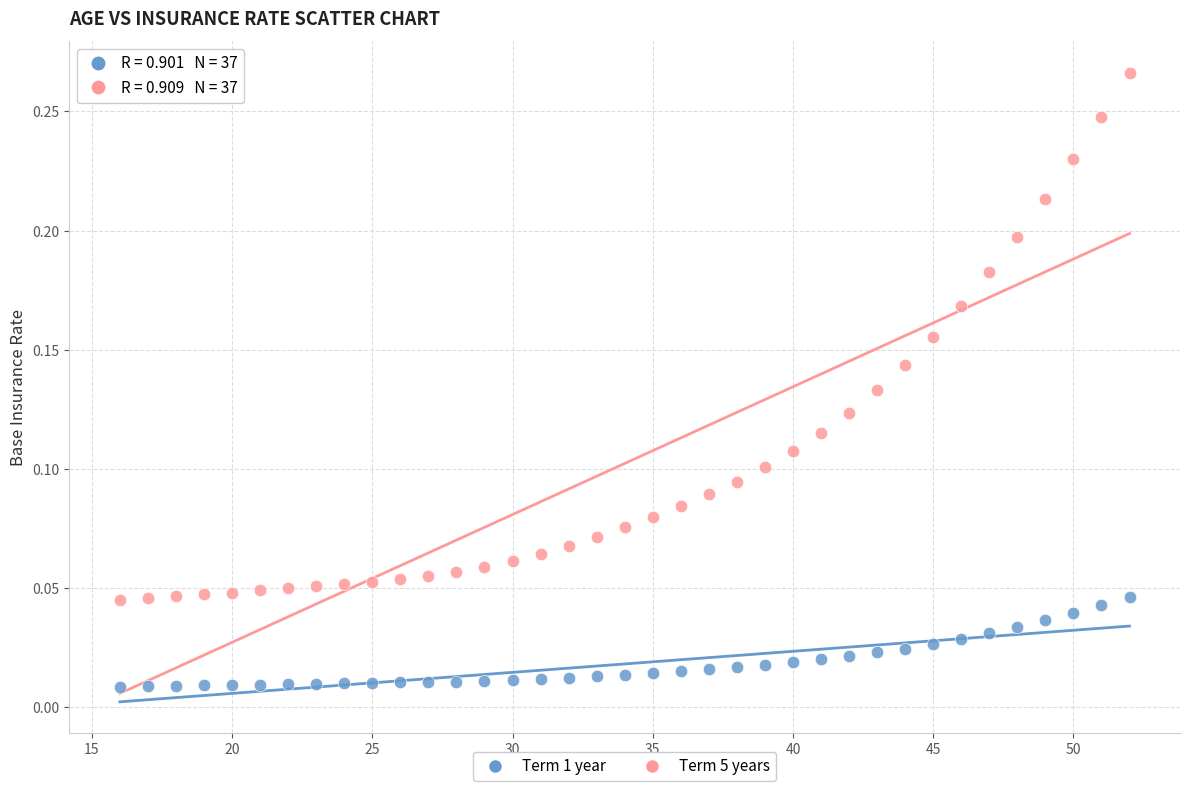

Across all data points, what is the range of X values (max minus min)?

36.0